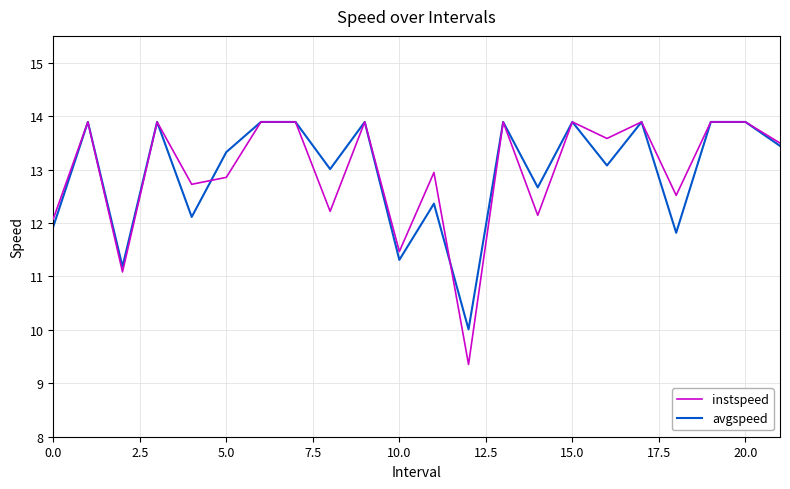

What is the smallest value displayed?

9.4